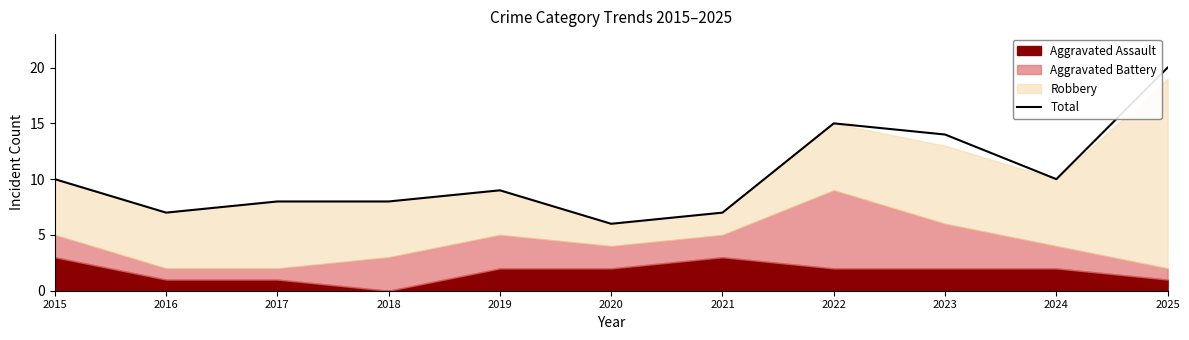

List the labels in order of value, smallest first.

2020, 2016, 2021, 2017, 2018, 2019, 2015, 2024, 2023, 2022, 2025